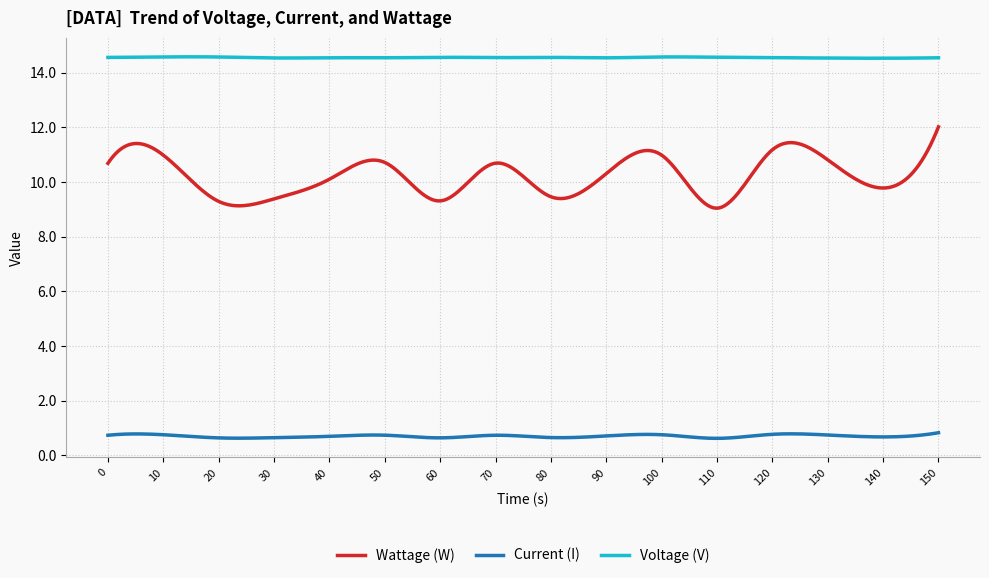

At how many categories does at least one series exceed 13?

300